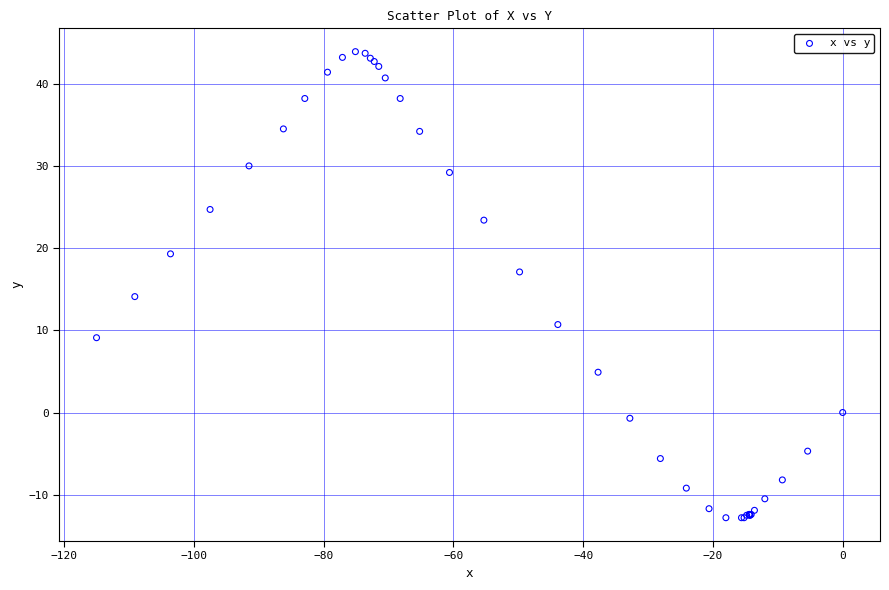

What Y value in the scatter plot is closest to 15?

14.1